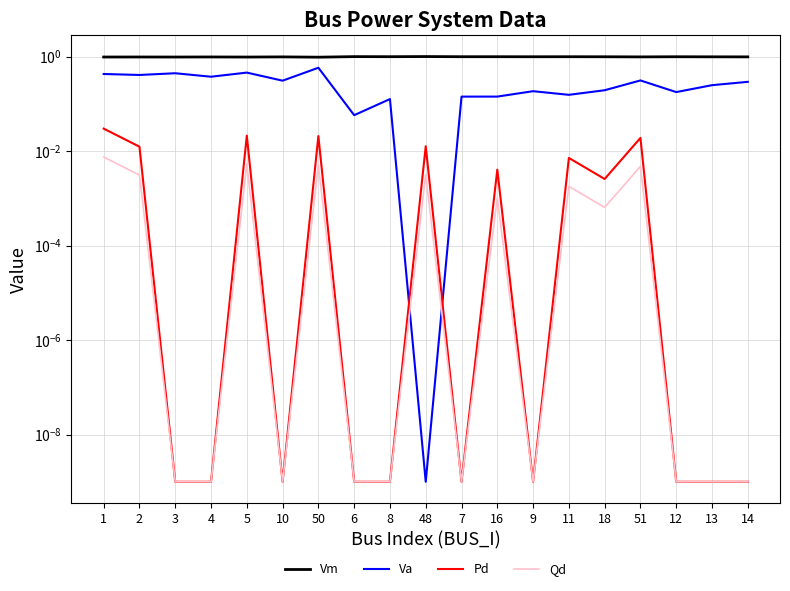

Reading left to right, transcribe all the data shown in this chart.

Vm: 1=1.0	2=1.0	3=1.0	4=1.0	5=1.0	10=1.0	50=1.0	6=1.0	8=1.0	48=1.0	7=1.0	16=1.0	9=1.0	11=1.0	18=1.0	51=1.0	12=1.0	13=1.0	14=1.0
Va: 1=0.4	2=0.4	3=0.4	4=0.4	5=0.5	10=0.3	50=0.6	6=0.1	8=0.1	48=0.0	7=0.1	16=0.1	9=0.2	11=0.2	18=0.2	51=0.3	12=0.2	13=0.2	14=0.3
Pd: 1=0.0	2=0.0	3=0.0	4=0.0	5=0.0	10=0.0	50=0.0	6=0.0	8=0.0	48=0.0	7=0.0	16=0.0	9=0.0	11=0.0	18=0.0	51=0.0	12=0.0	13=0.0	14=0.0
Qd: 1=0.0	2=0.0	3=0.0	4=0.0	5=0.0	10=0.0	50=0.0	6=0.0	8=0.0	48=0.0	7=0.0	16=0.0	9=0.0	11=0.0	18=0.0	51=0.0	12=0.0	13=0.0	14=0.0